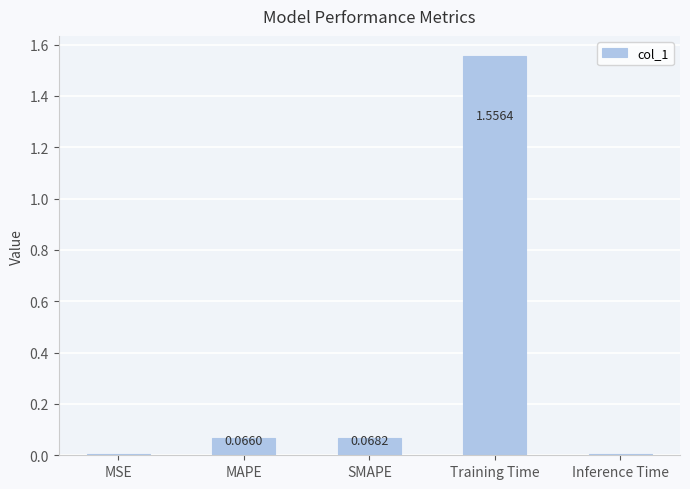

What is the sum of all values?

1.7